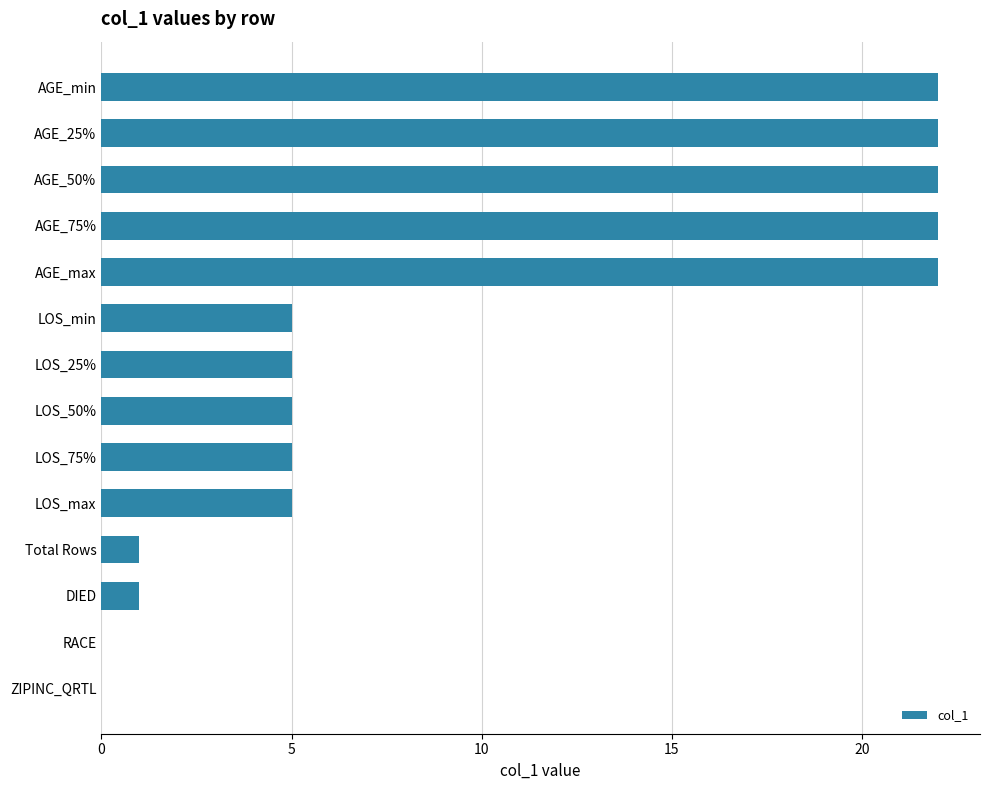

What is the maximum value shown in the chart?

22